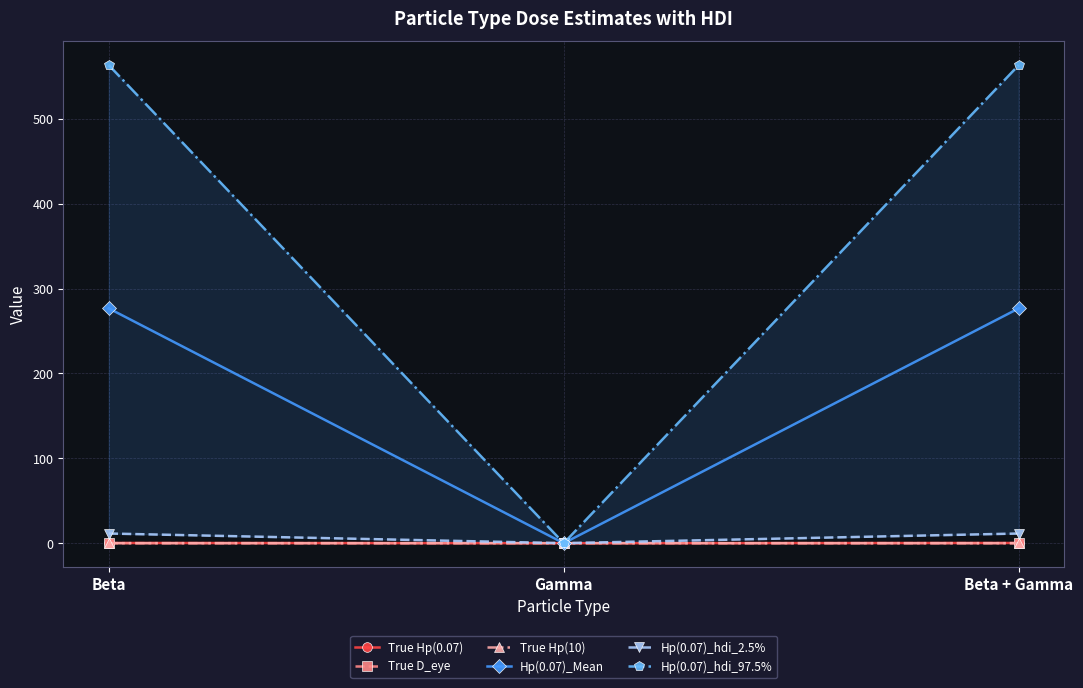

What is the sum of all Hp(0.07)_hdi_97.5% values?

1126.6